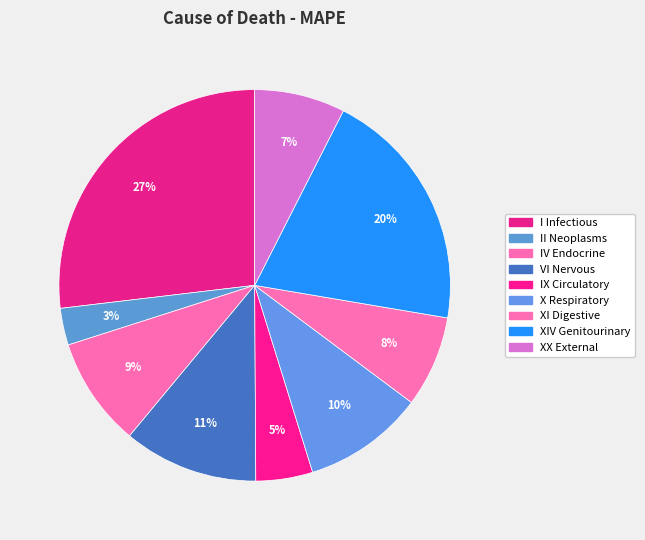

Rank the categories by value from highest to lowest.

I Certain infectious and parasitic diseases, XIV Diseases of the genitourinary system, VI Diseases of the nervous system, X Diseases of the respiratory system, IV Endocrine, nutritional and metabolic diseases, XI Diseases of the digestive system, XX External causes of morbidity and mortality, IX Diseases of the circulatory system, II Neoplasms